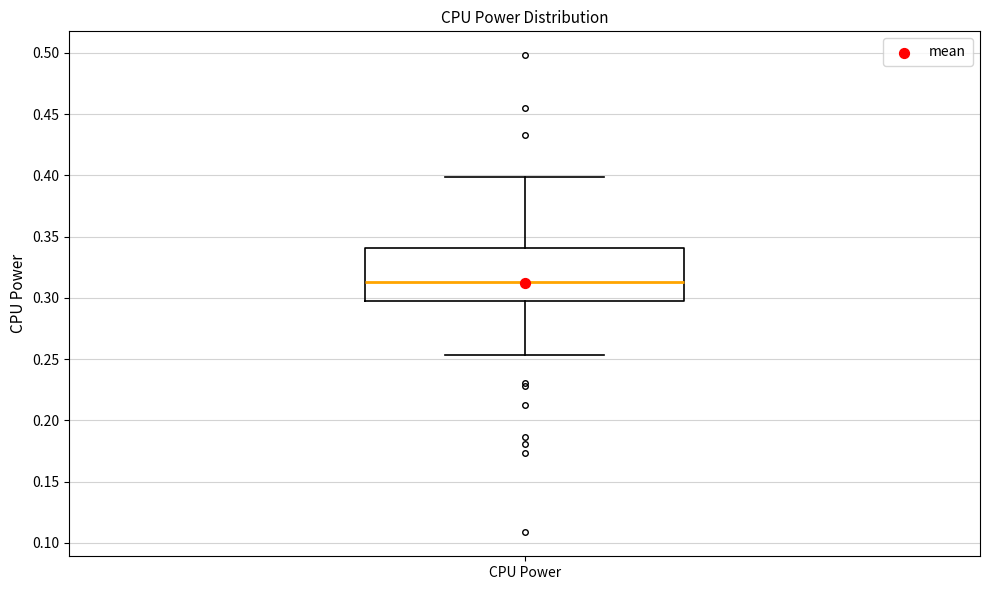

Where is the upper edge of the box for CPU Power on the y-axis? The values are not printed on the chart, so give them approximately, as read against the axis.

0.340